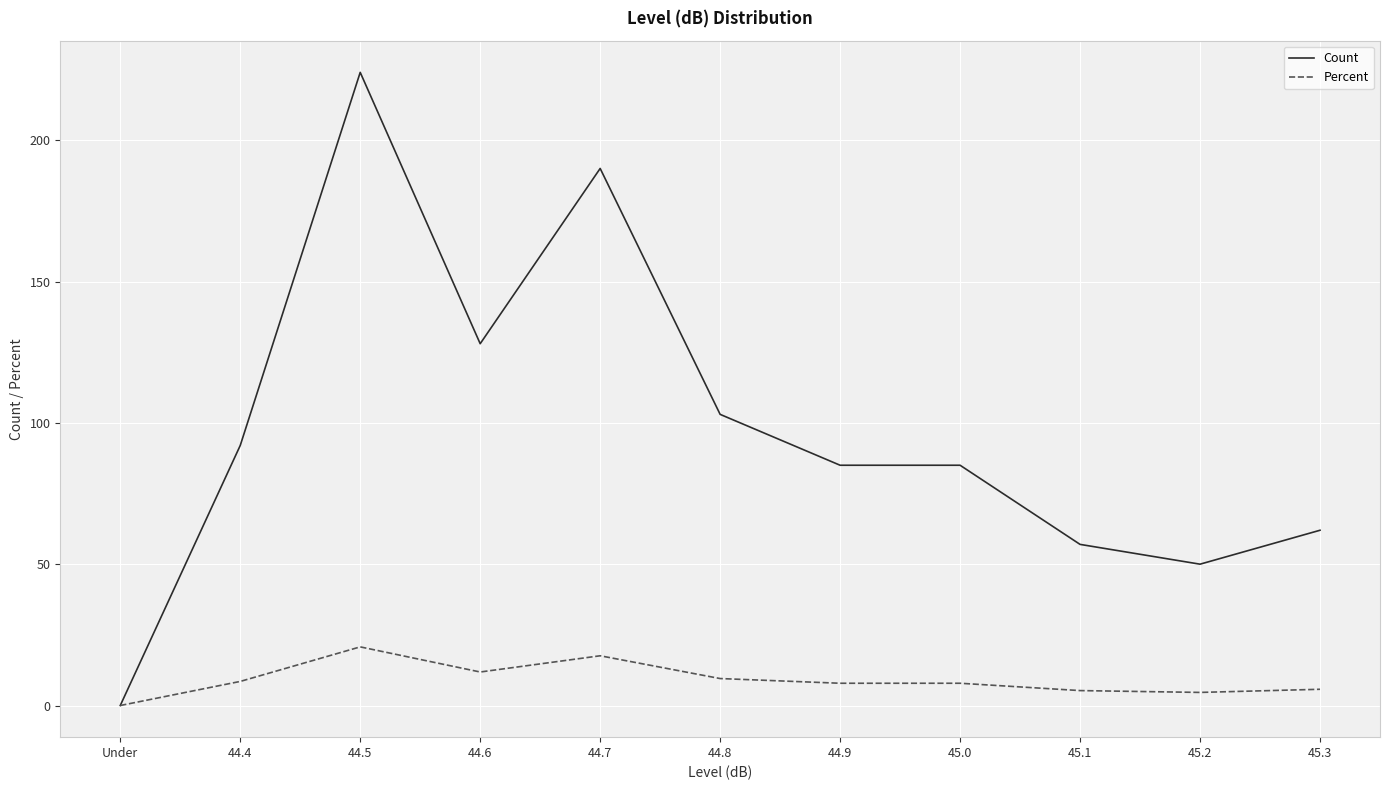

At 44.5, list the series in order from smallest to largest.

Percent, Count